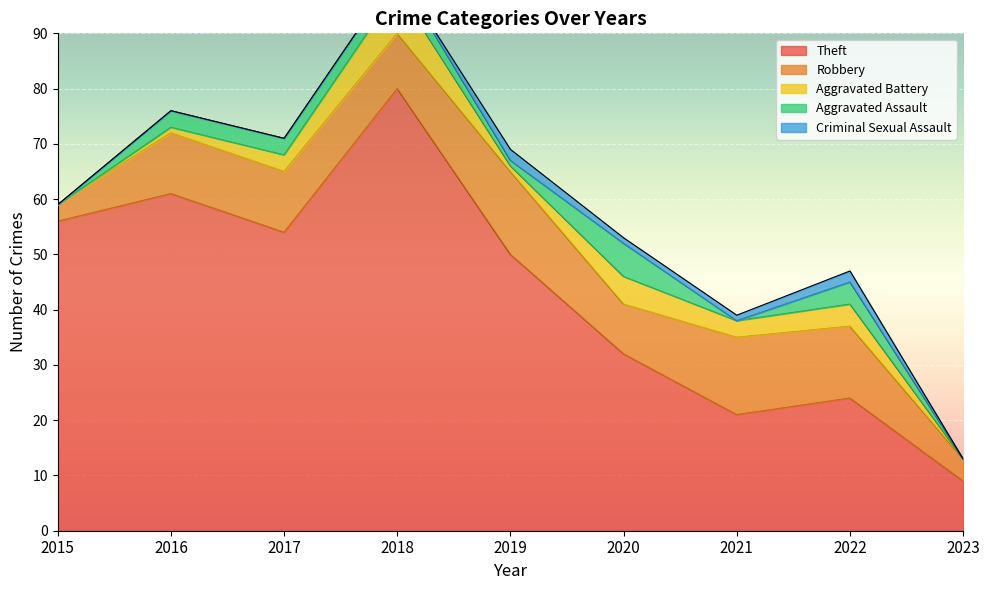

Reading right to left, transcribe all the data shown in this chart.

Theft: 2023=9	2022=24	2021=21	2020=32	2019=50	2018=80	2017=54	2016=61	2015=56
Robbery: 2023=4	2022=13	2021=14	2020=9	2019=15	2018=10	2017=11	2016=11	2015=3
Aggravated Battery: 2023=0	2022=4	2021=3	2020=5	2019=1	2018=8	2017=3	2016=1	2015=0
Aggravated Assault: 2023=0	2022=4	2021=0	2020=6	2019=1	2018=3	2017=3	2016=3	2015=0
Criminal Sexual Assault: 2023=0	2022=2	2021=1	2020=1	2019=2	2018=0	2017=0	2016=0	2015=0